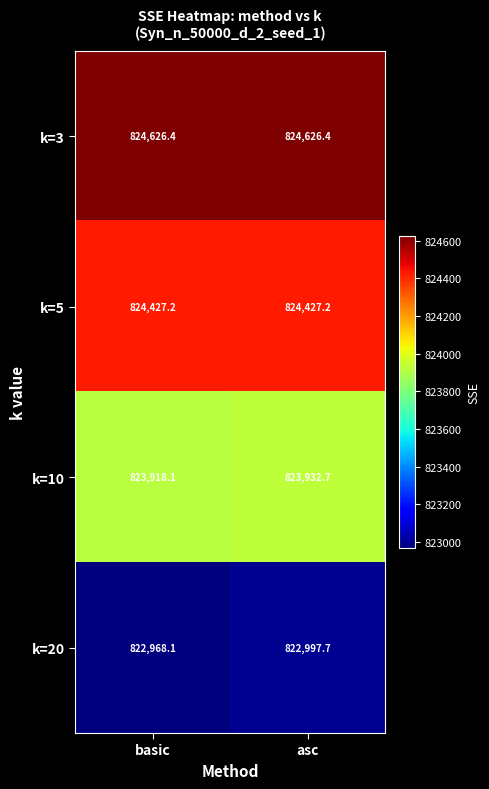

How many categories are shown in the chart?

2